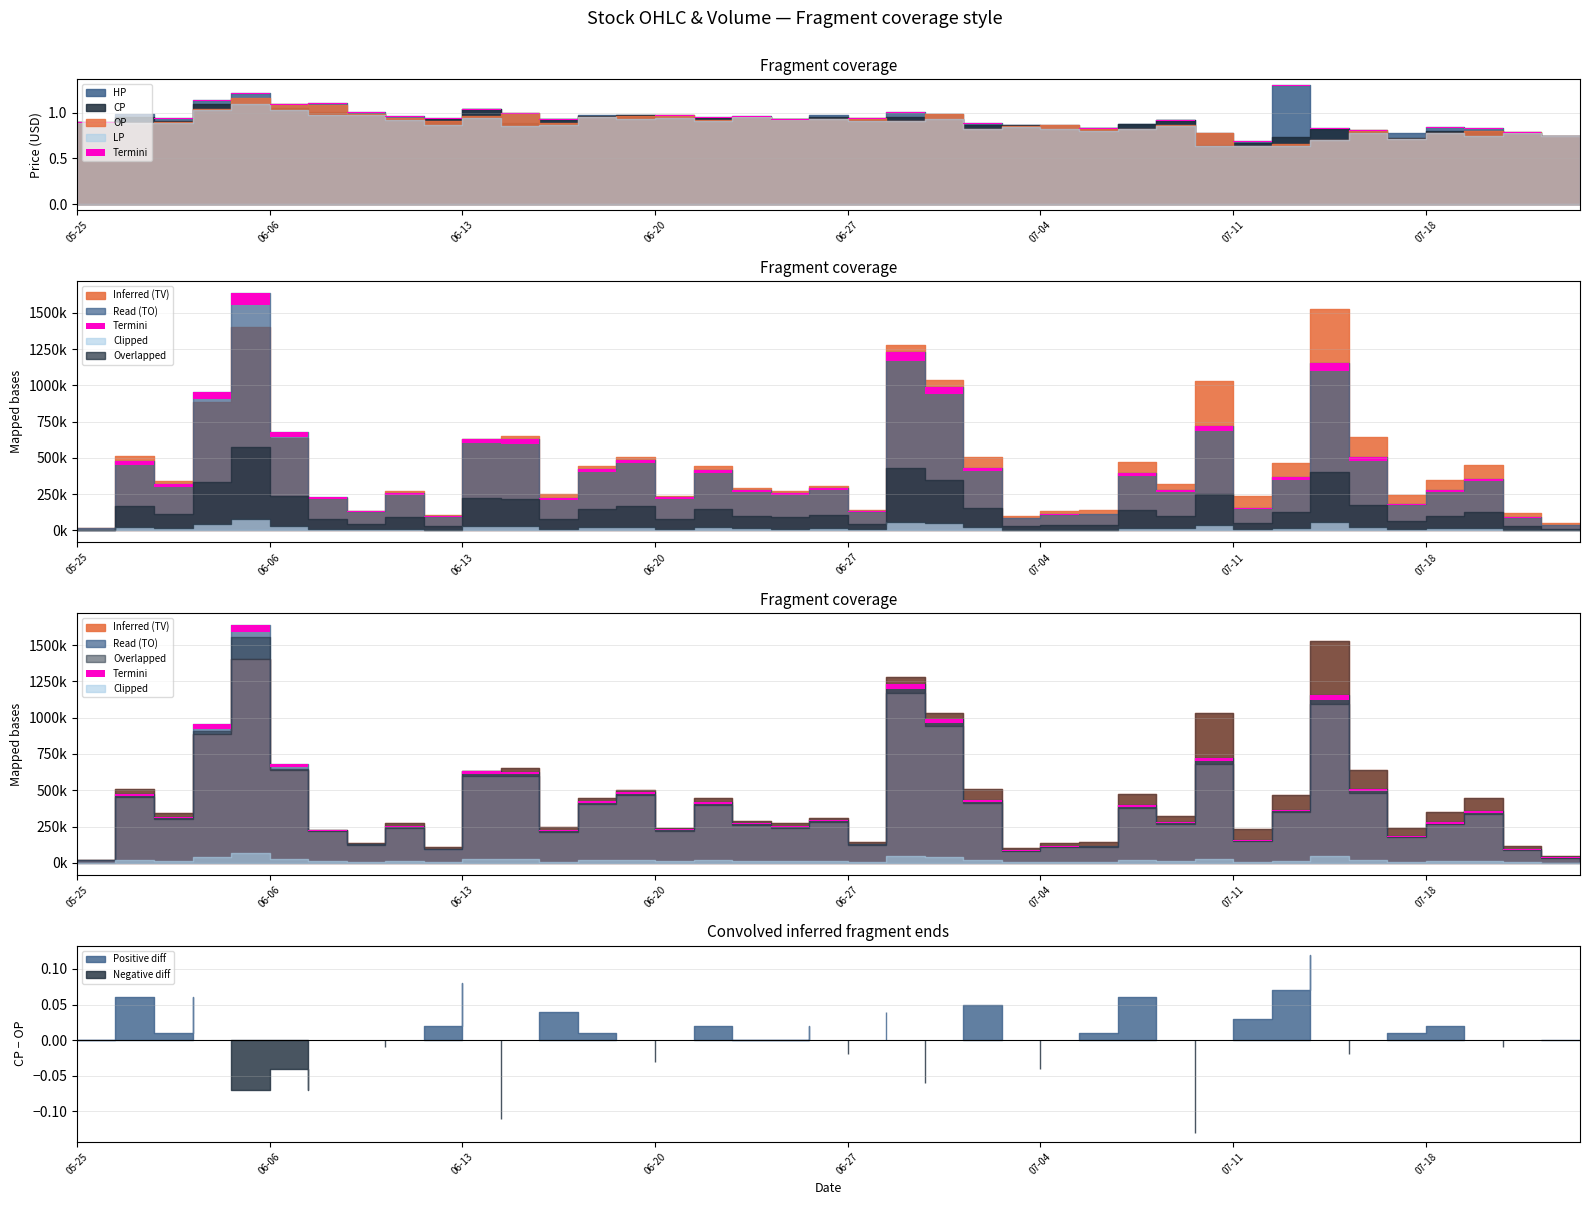

What position from the right is 2017-06-06?

35